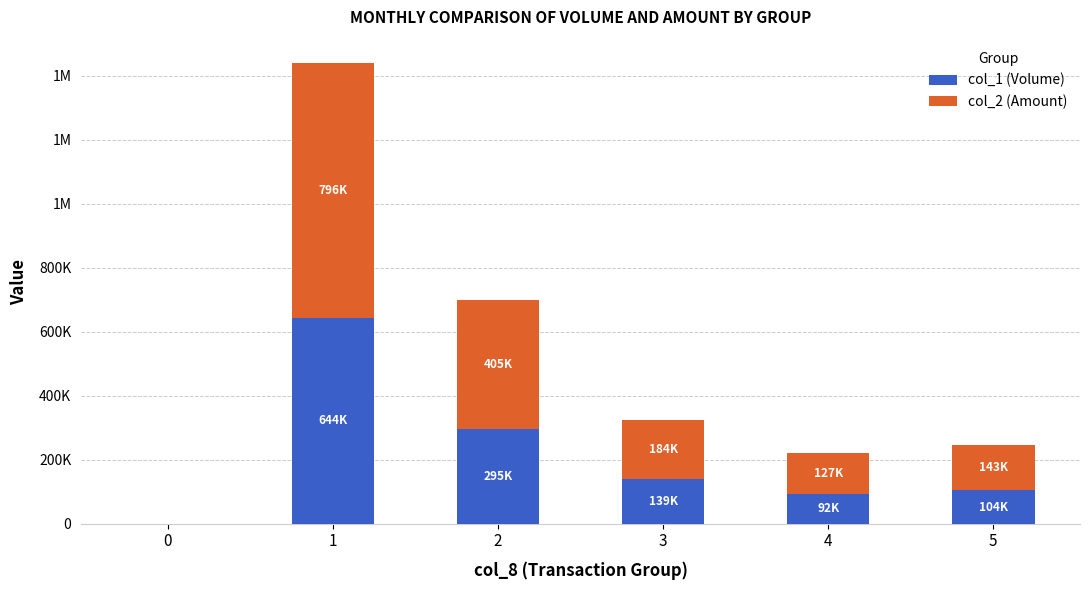

Between 5 and 3, which is larger?

3